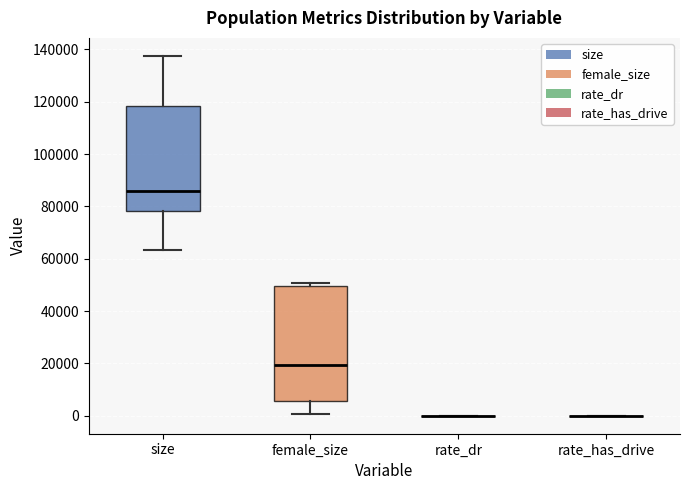

Reading left to right, transcribe this box plot: for each box, give where its median line is, the range the box spans, and where its two whiskers end, as read against the y-axis. The values are not printed on the chart, so give them approximately, as read against the axis.

size: median 86000, box 78000 to 118000, whiskers 64000 to 138000
female_size: median 20000, box 6000 to 50000, whiskers 0 to 50000 (just above the box's upper edge)
rate_dr: box collapsed to a line at 0, whiskers 0 to 0
rate_has_drive: box collapsed to a line at 0, whiskers 0 to 0